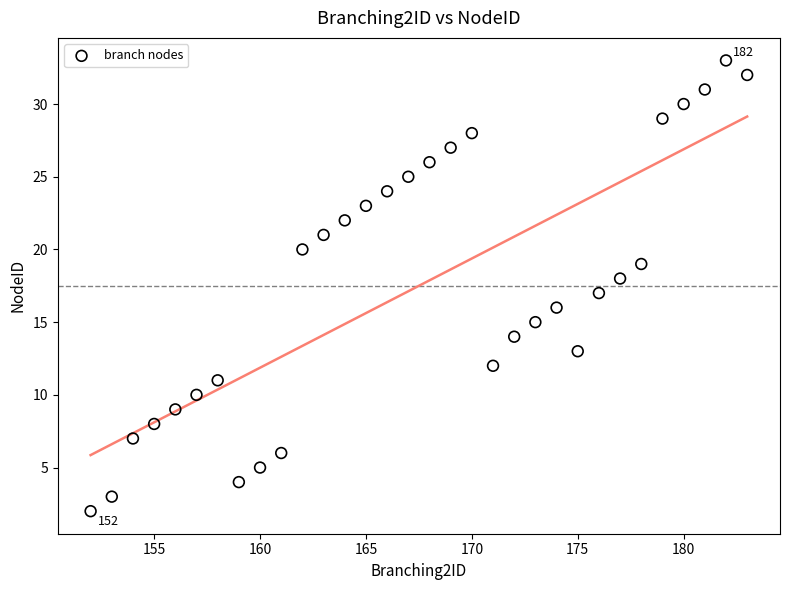

What is the range of X values (max minus min)?

31